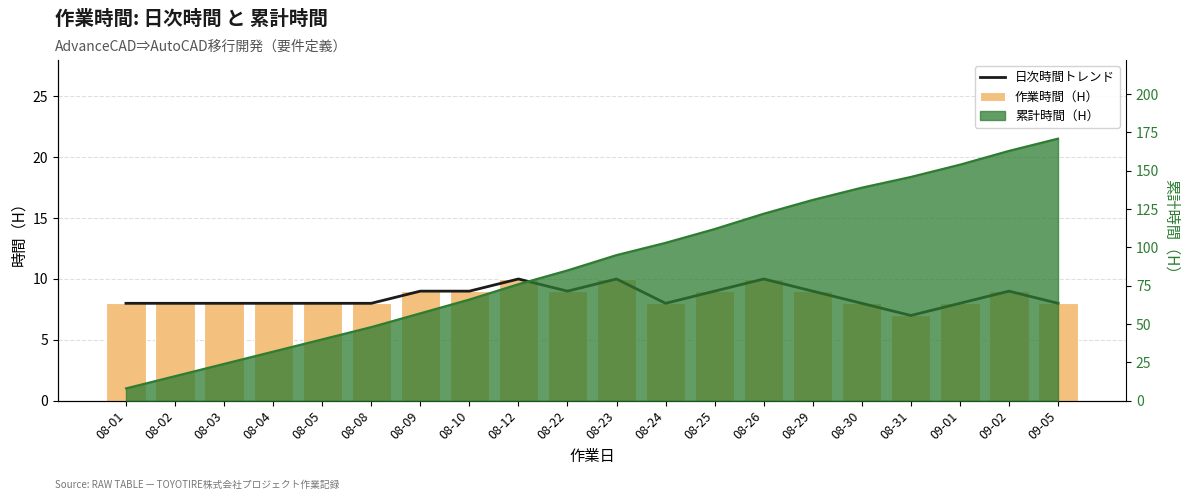

Which has a higher value, 08-31 or 08-02?

08-02